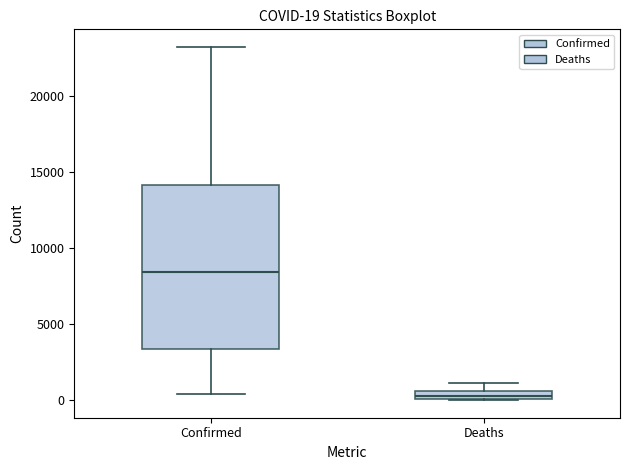

Comparing the boxes themselves (not the whiskers), which one is the tallest?

Confirmed